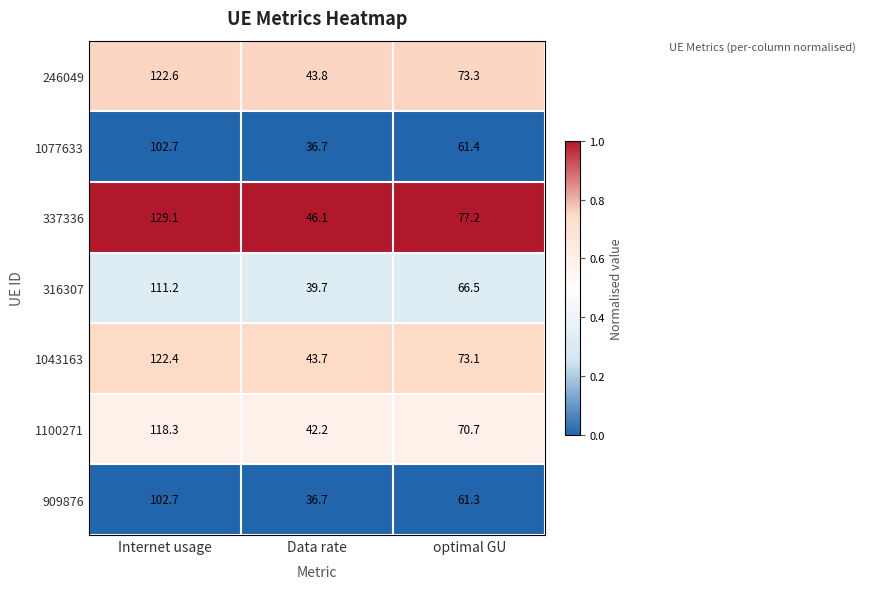

Reading left to right, extract all data points from this chart.

246049: Internet usage=122.6	Data rate=43.8	optimal GU=73.3
1077633: Internet usage=102.7	Data rate=36.7	optimal GU=61.4
337336: Internet usage=129.1	Data rate=46.1	optimal GU=77.2
316307: Internet usage=111.2	Data rate=39.7	optimal GU=66.5
1043163: Internet usage=122.4	Data rate=43.7	optimal GU=73.1
1100271: Internet usage=118.3	Data rate=42.2	optimal GU=70.7
909876: Internet usage=102.7	Data rate=36.7	optimal GU=61.3